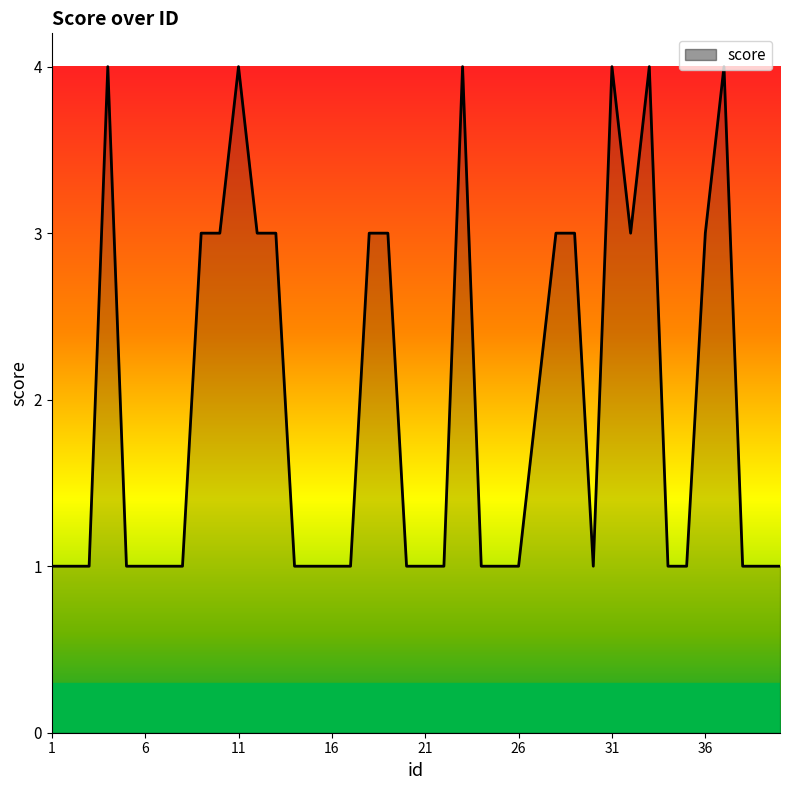

How many lines are shown in the chart?

1